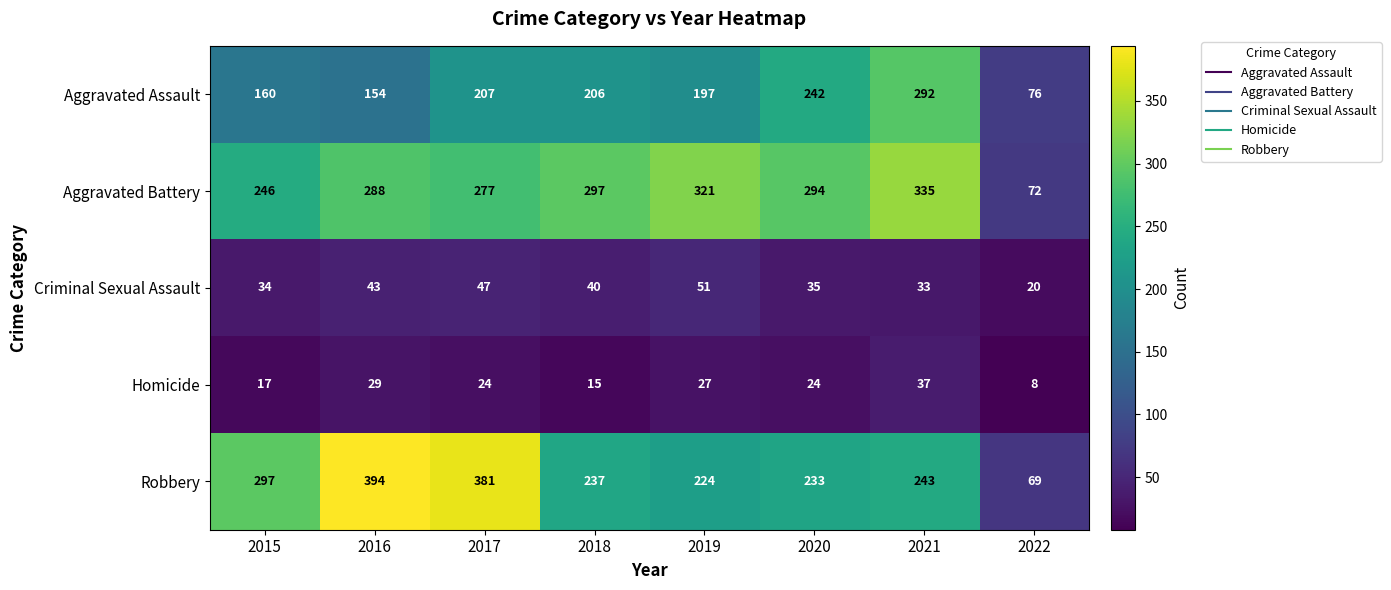

What is the maximum value shown in the chart?

394